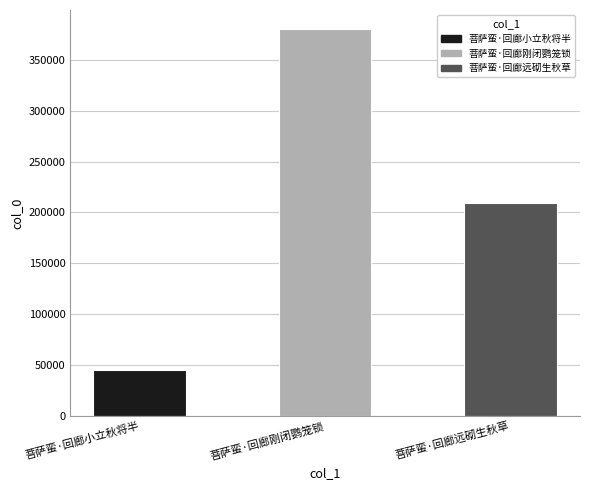

Which has a higher value, 菩萨蛮·回廊刚闭鹦笼锁 or 菩萨蛮·回廊远砌生秋草?

菩萨蛮·回廊刚闭鹦笼锁